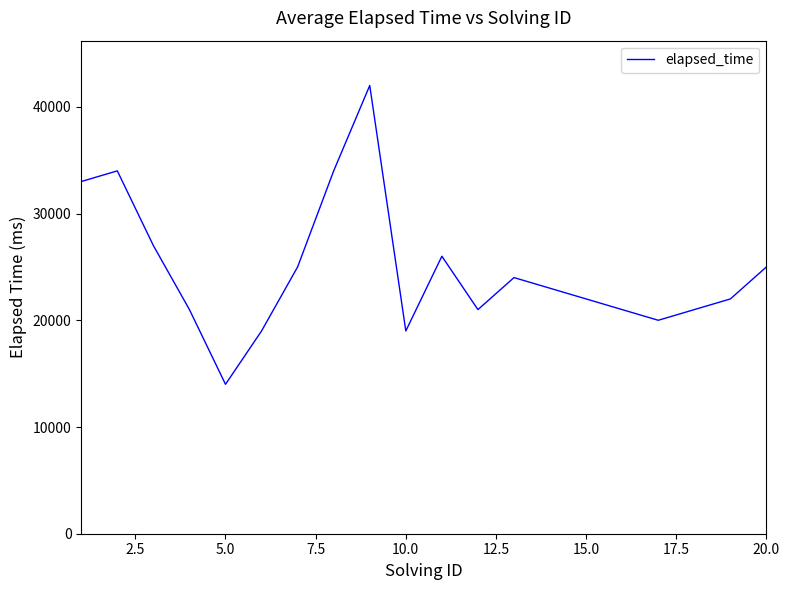

What is the maximum value shown in the chart?

42000